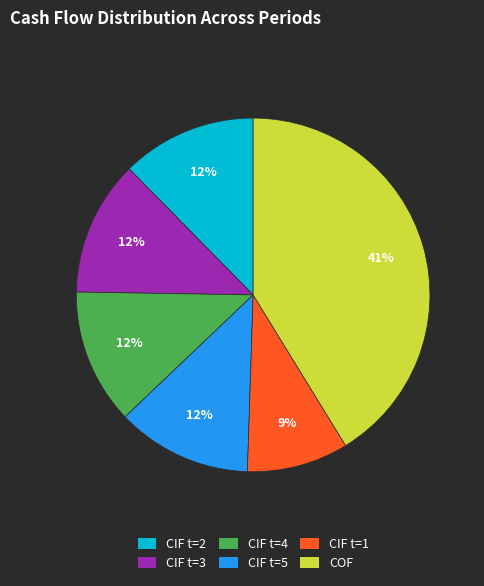

To the nearest percent, what is the average slice percentage?

17%